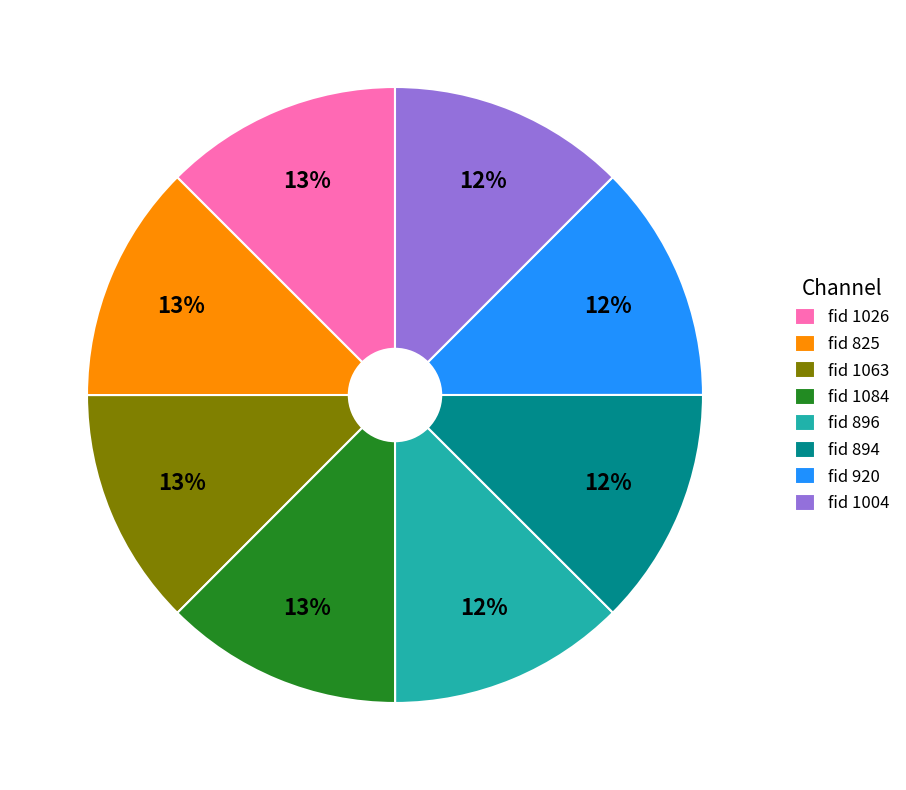

To the nearest percent, what portion does fid 896 represent?

12%